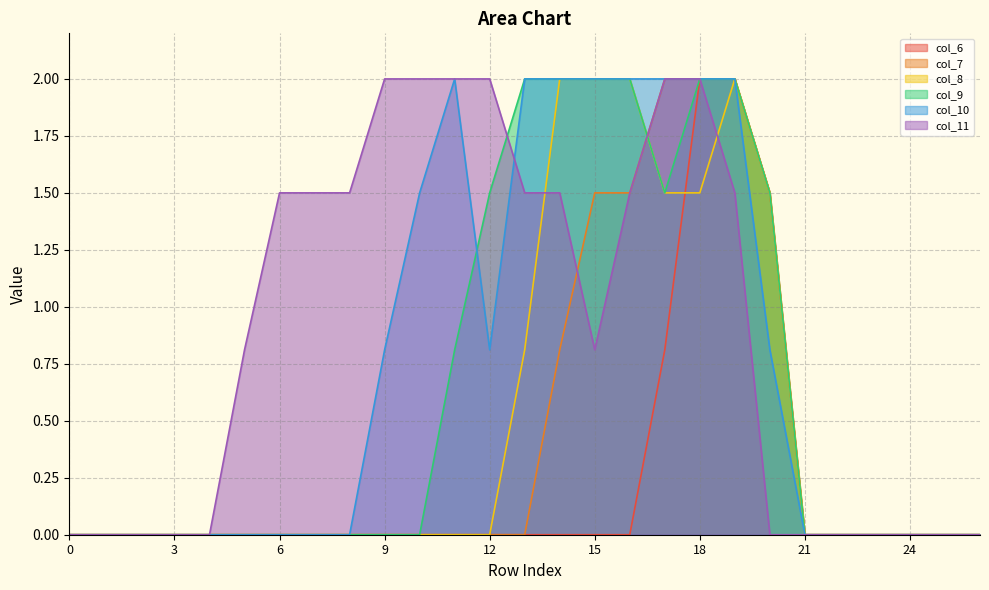

True or false: col_11 and col_6 cross at least once.

False